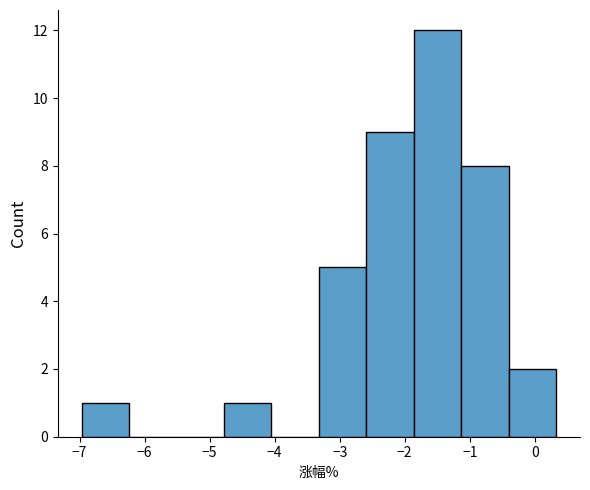

How tall is the bar that spans -3.32 to -2.59 on the x-axis? Neither the bar edges nor the heights are printed on the chart, so give them approximately, as read against the axes.

5